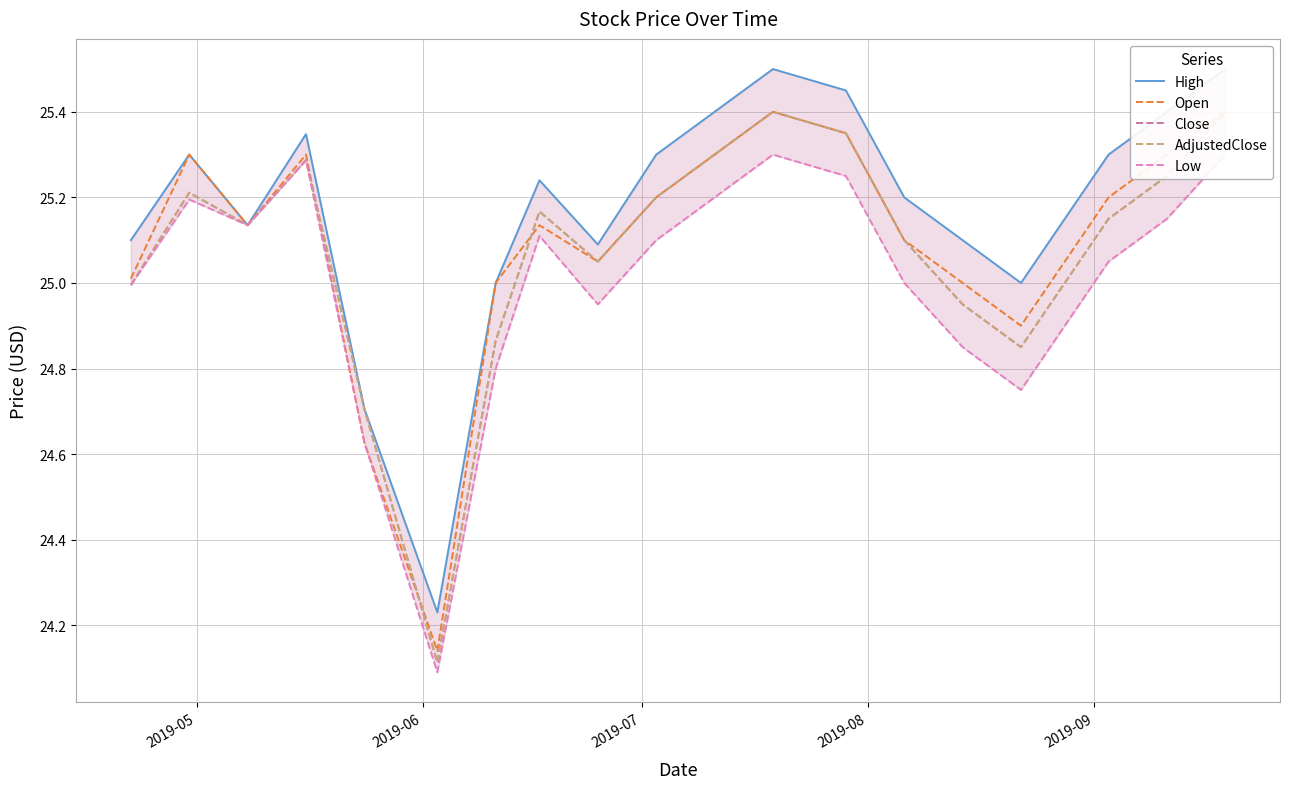

What is the maximum value shown in the chart?

25.5